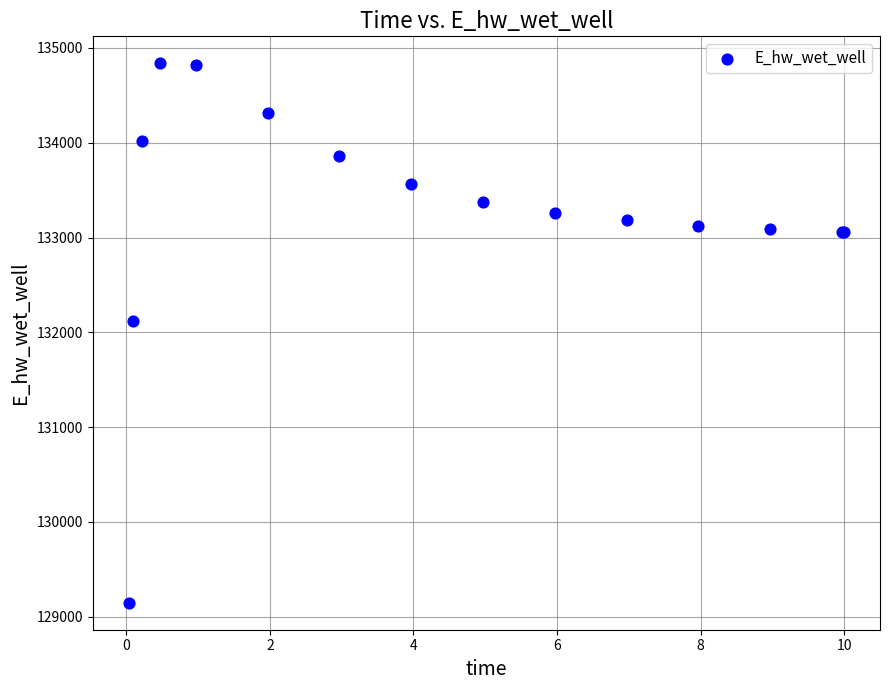

What Y value in the scatter plot is closest to 131992?

132116.7